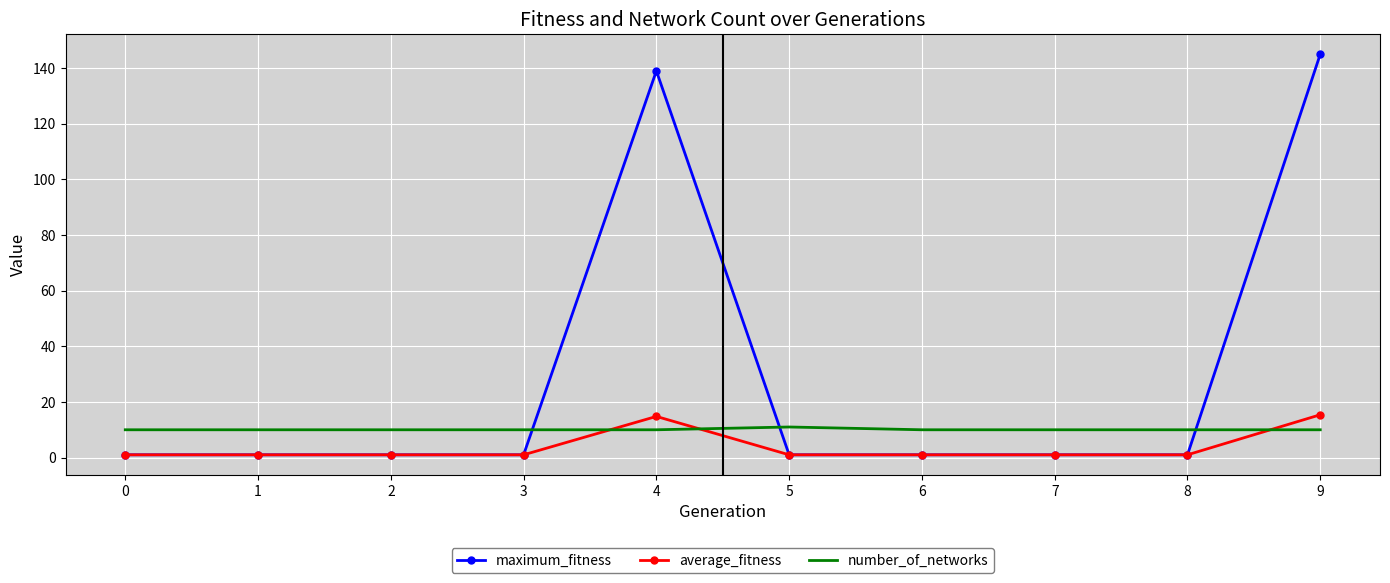

Which series has the largest total across all categories?

maximum_fitness